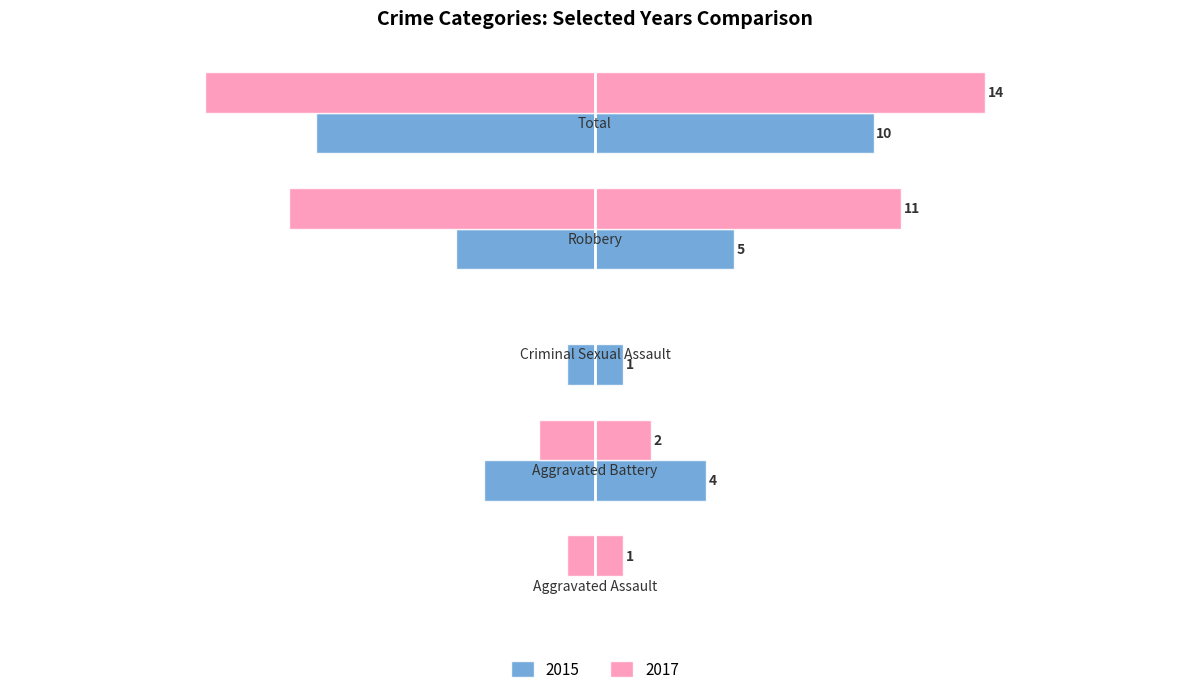

Which series has the largest range (max minus min)?

2017